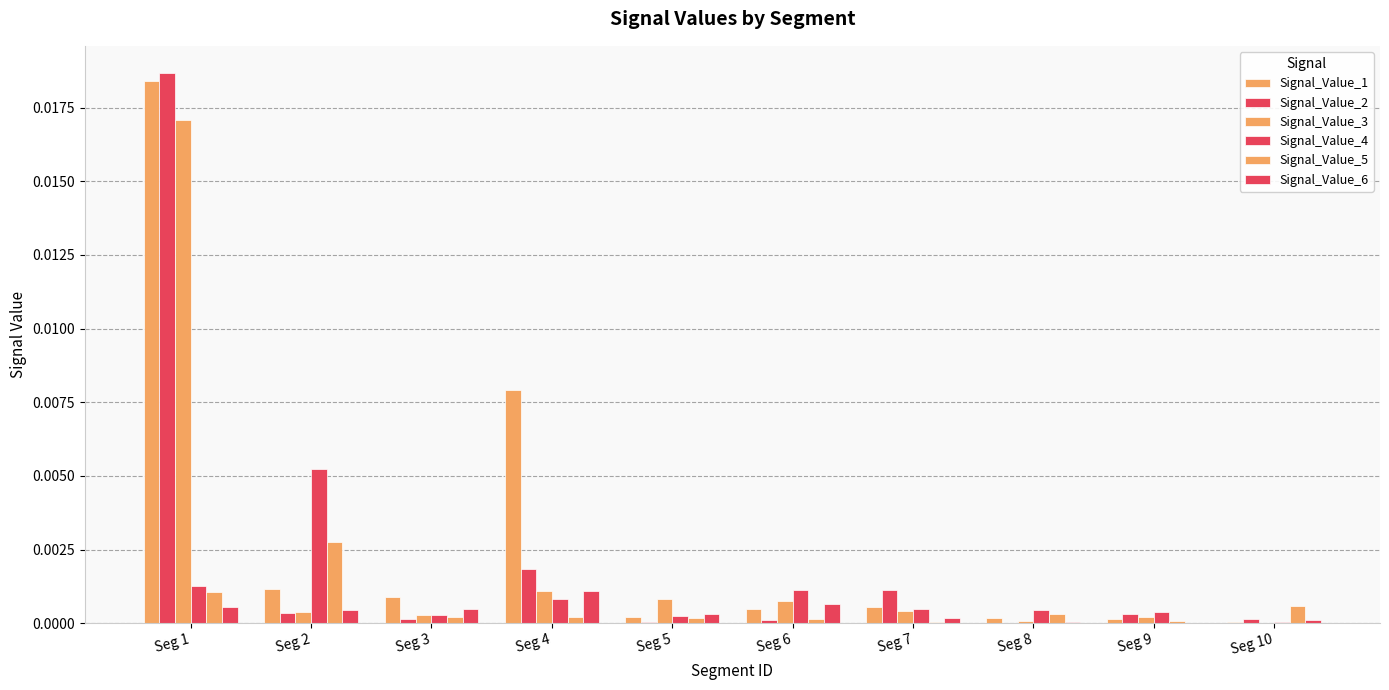

How many distinct data groups are displayed?

6